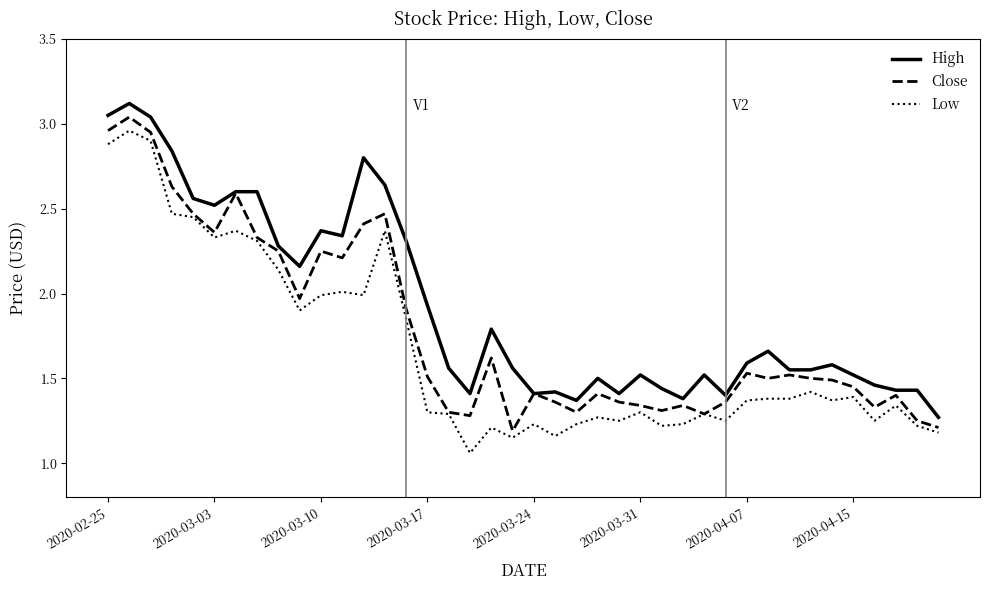

What is the highest value of the High series?

3.1